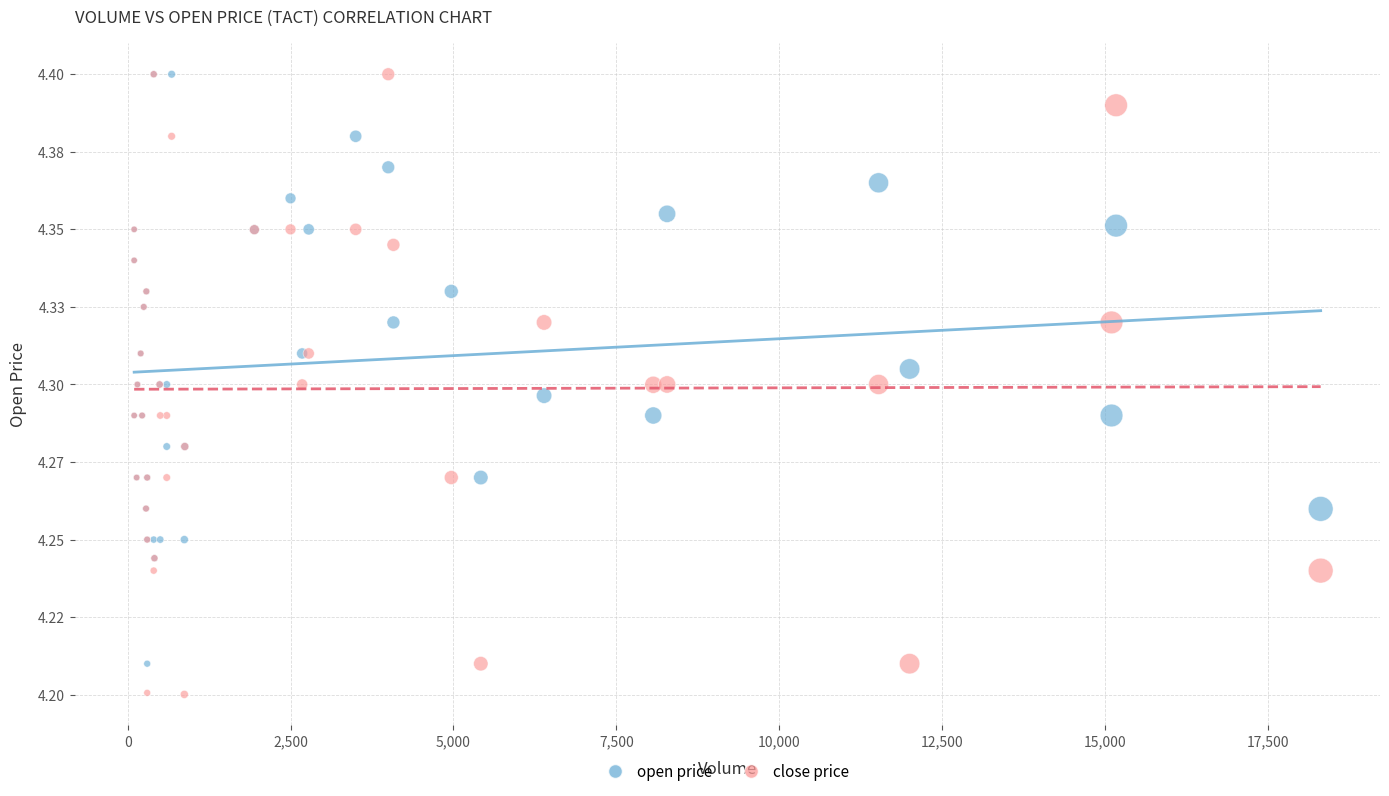

Which series reaches the minimum Y coordinate?

close price